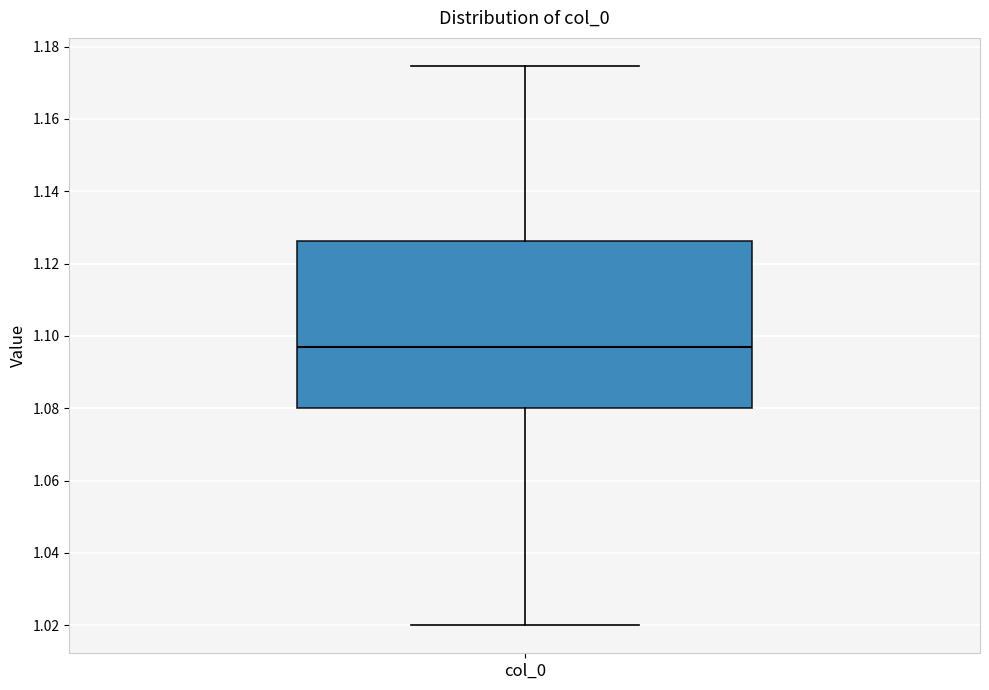

Where does the lower whisker of the box for col_0 end on the y-axis? The values are not printed on the chart, so give them approximately, as read against the axis.

1.020